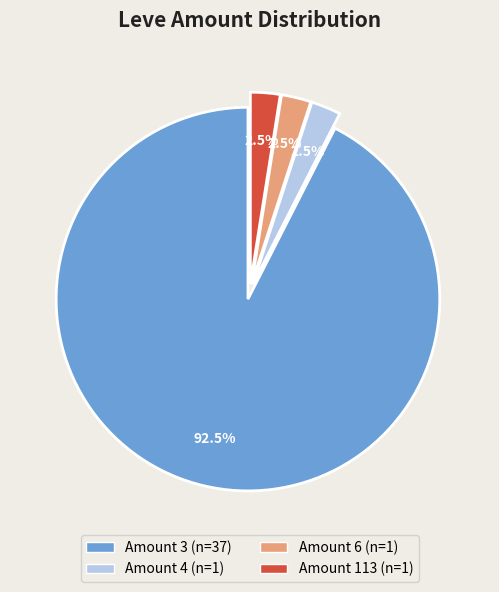

Is there a majority slice in this chart?

Yes